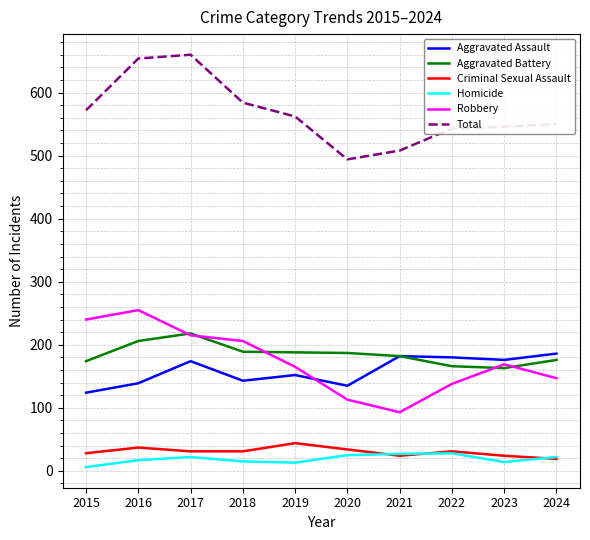

What is the sum of the Robbery values at 2024 and 2021?

240